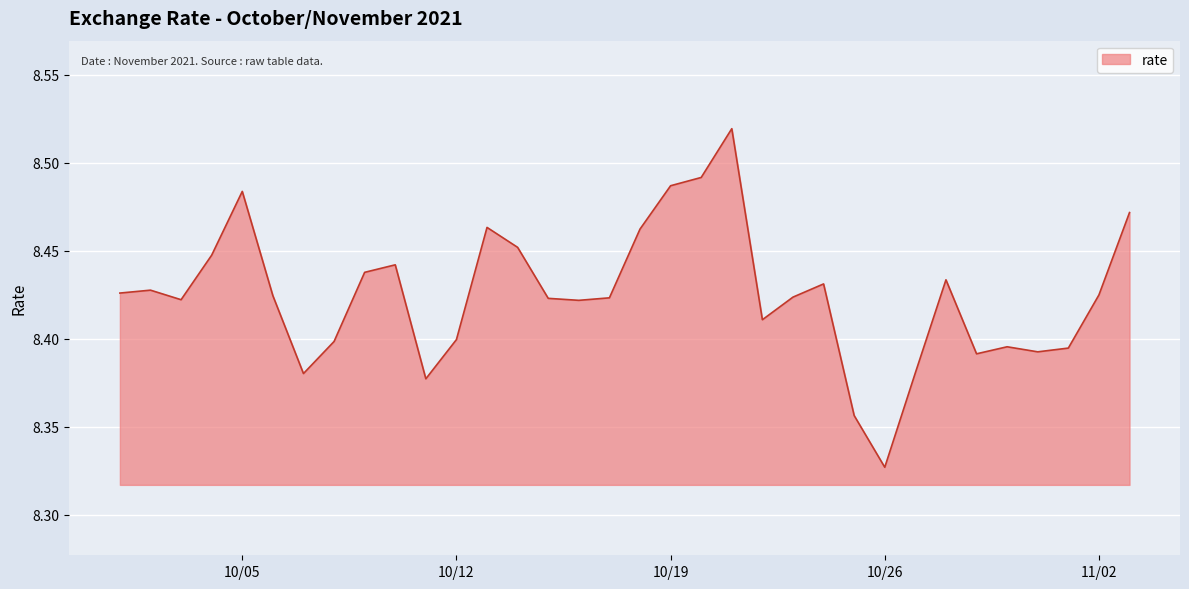

What is the value of the 21st point from the left?

8.5